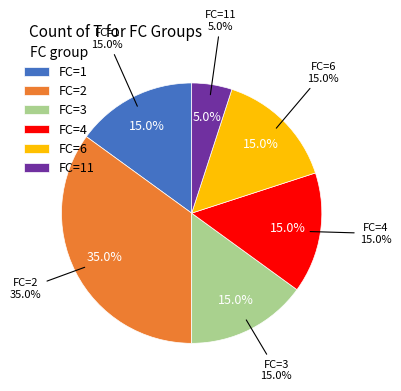

The 1 slice represents 25% of the pie. True or false?

False